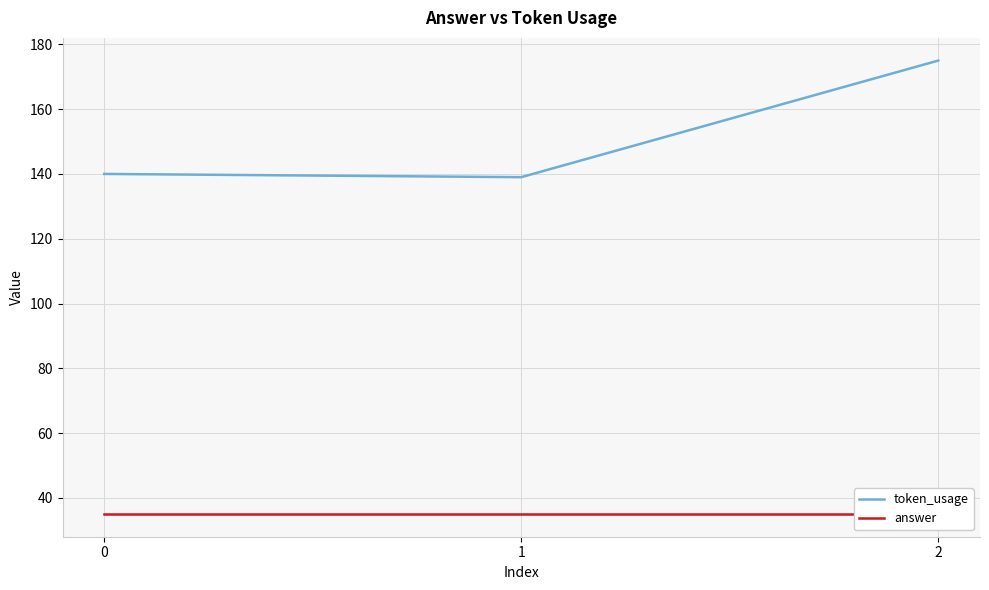

What is the difference between the highest and lowest values at 2?

140